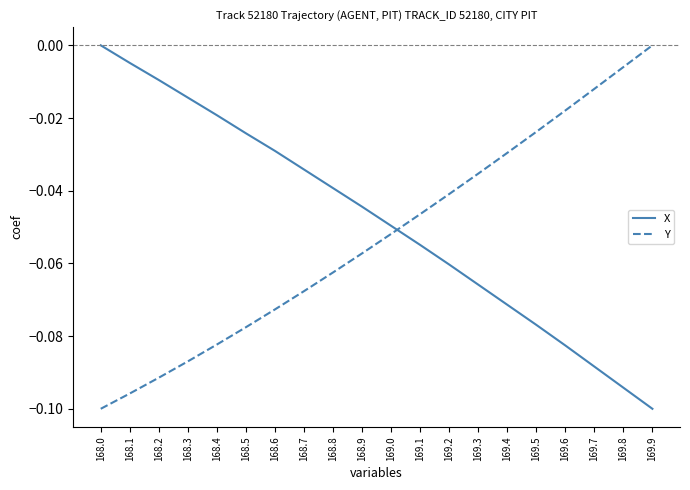

The X series shows -0.1 at 169.0. True or false?

False